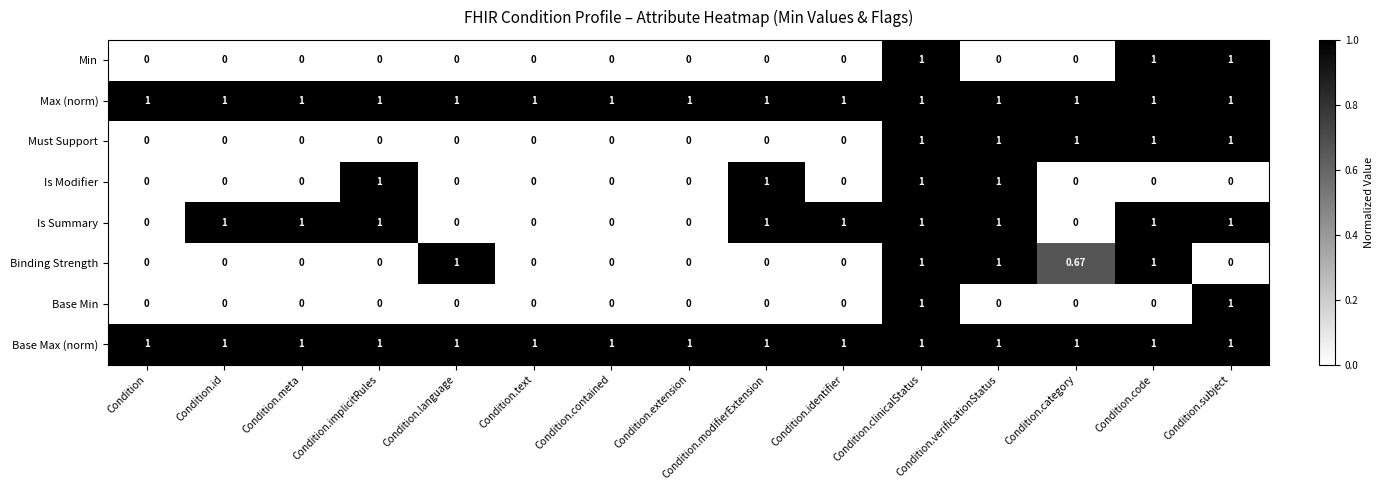

At which category is the sum across all series the highest?

Condition.clinicalStatus